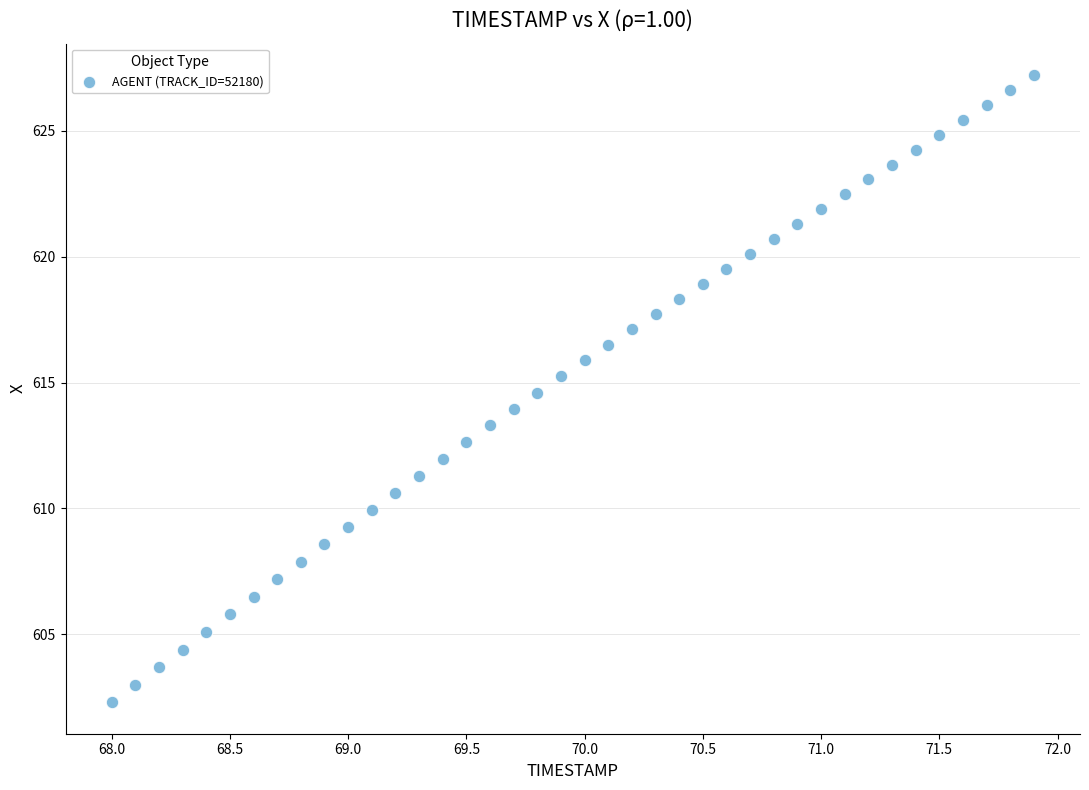

What is the range of Y values (max minus min)?

24.9